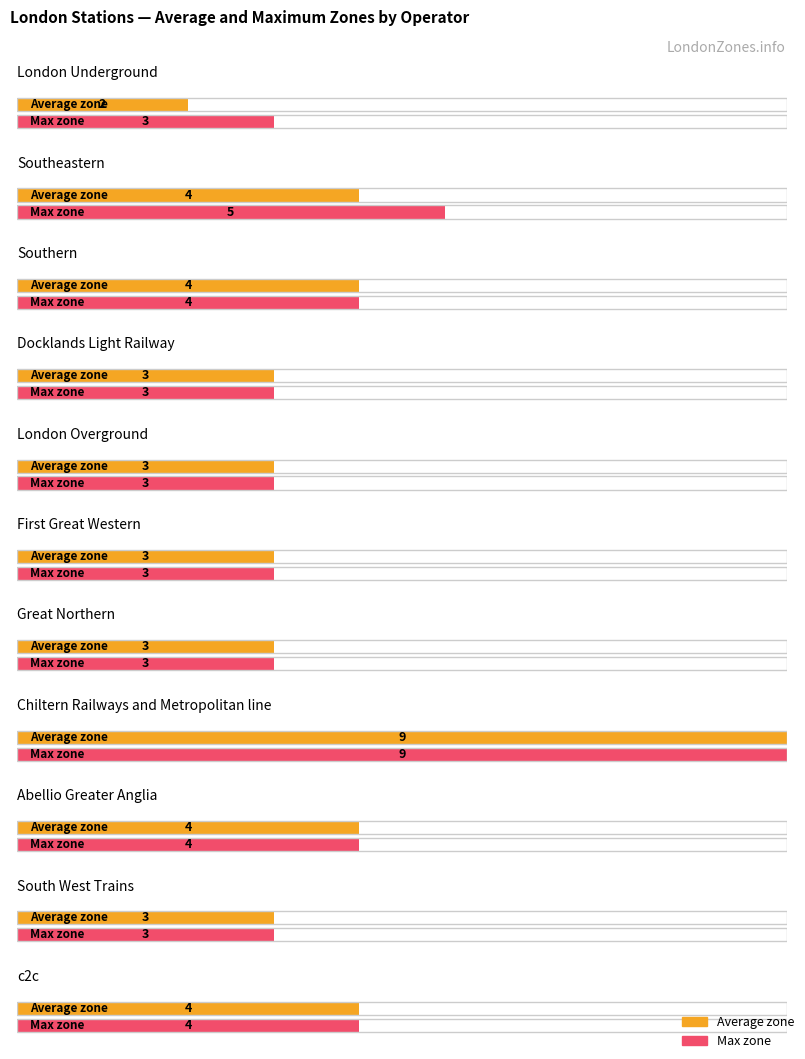

Approximately how many times larger is the value at Southern compared to South West Trains?

1.3